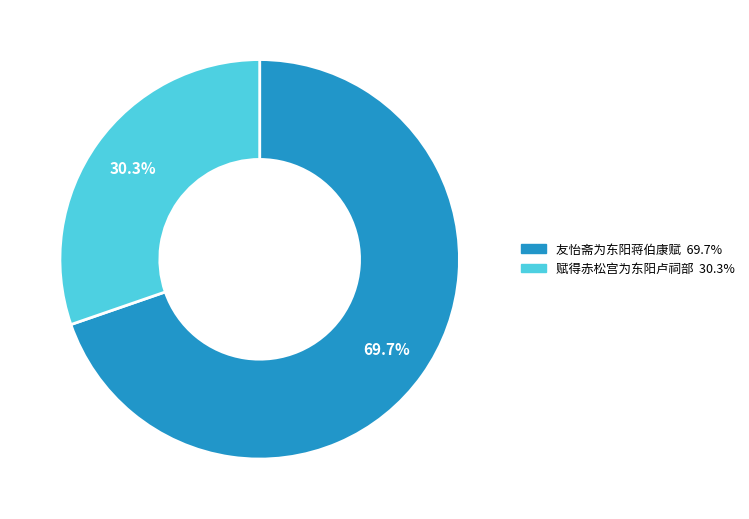

Which category has the biggest portion of the pie?

友怡斋为东阳蒋伯康赋